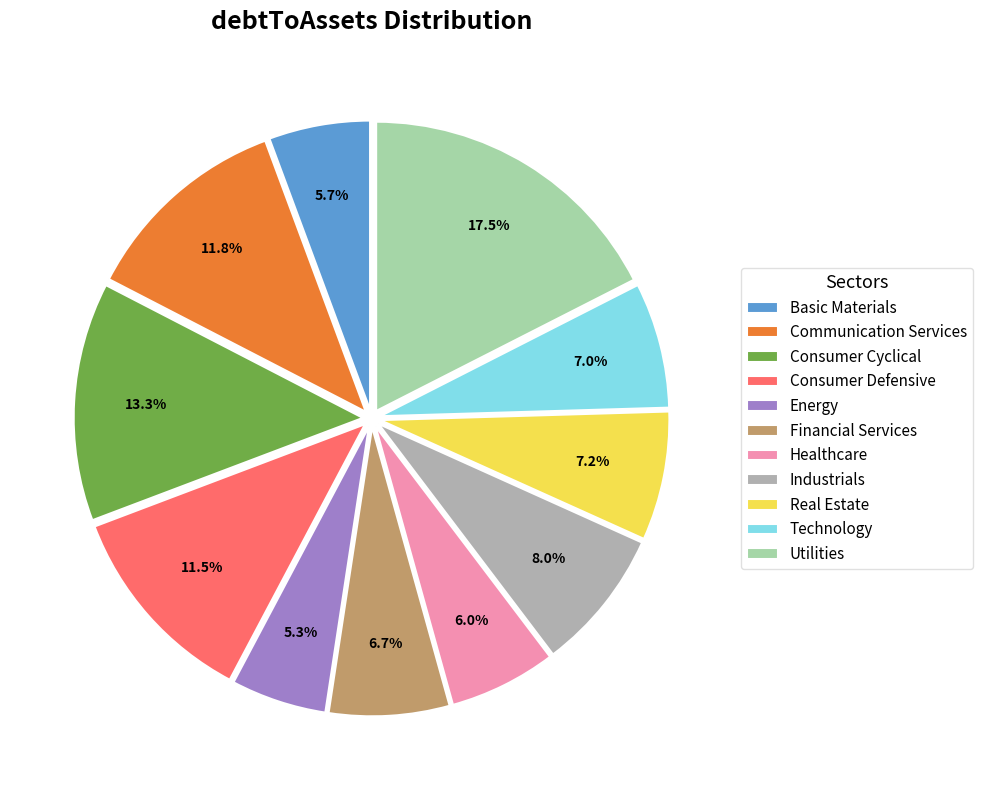

Which has a higher value, Consumer Cyclical or Consumer Defensive?

Consumer Cyclical